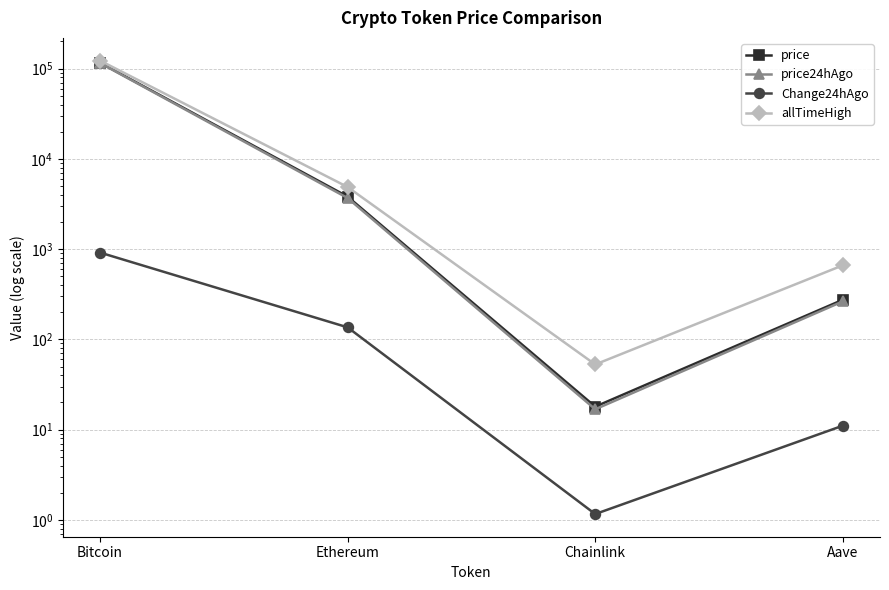

What is the total value across all series at Ethereum?

12515.1